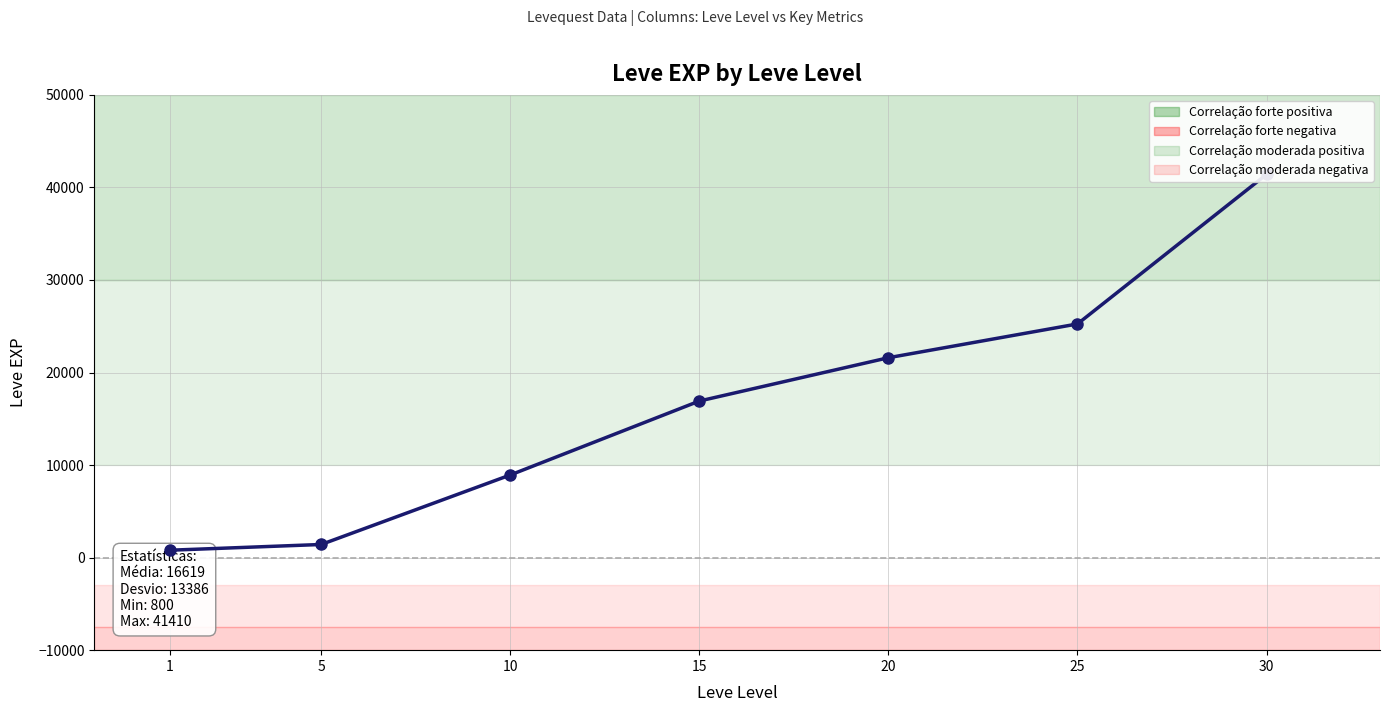

List the labels in order of value, largest first.

30, 25, 20, 15, 10, 5, 1